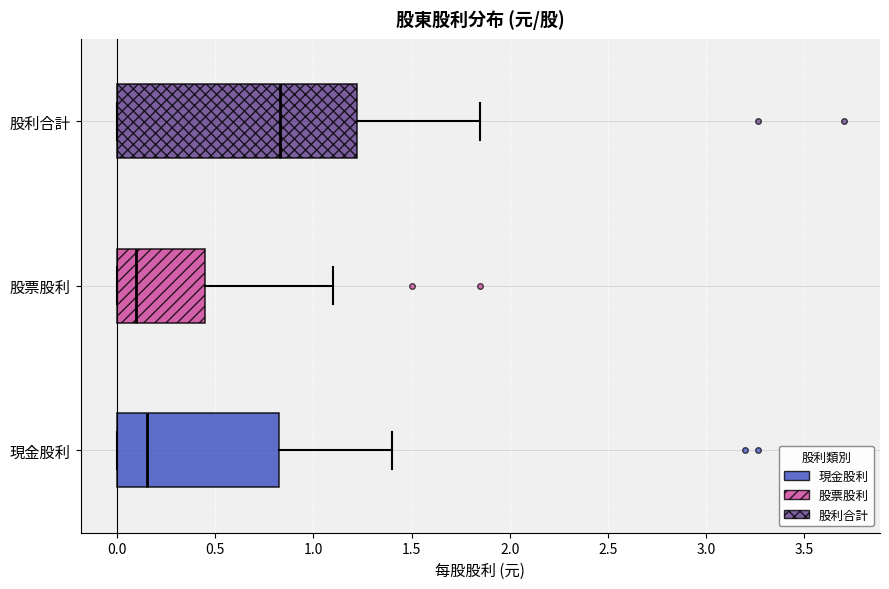

Reading bottom to top, transcribe this box plot: for each box, give where its median line is, the range the box spans, and where its two whiskers end, as read against the x-axis. The values are not printed on the chart, so give them approximately, as read against the axis.

現金股利: median 0.15, box 0.00 to 0.85, whiskers 0.00 to 1.40
股票股利: median 0.10, box 0.00 to 0.45, whiskers 0.00 to 1.10
股利合計: median 0.85, box 0.00 to 1.20, whiskers 0.00 to 1.85